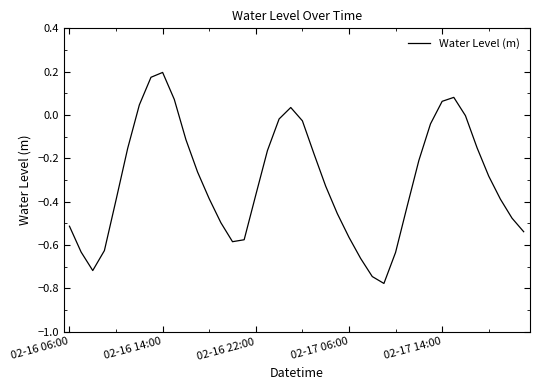

How many interior local valleys (lower than both neighbors) does the data have?

3